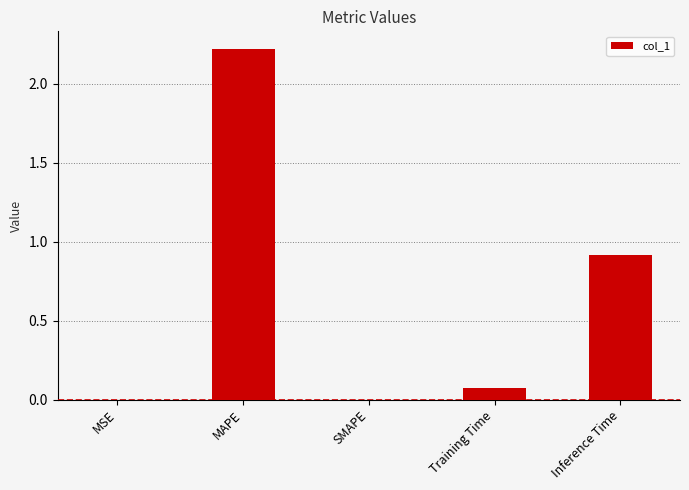

How many categories are shown in the chart?

5